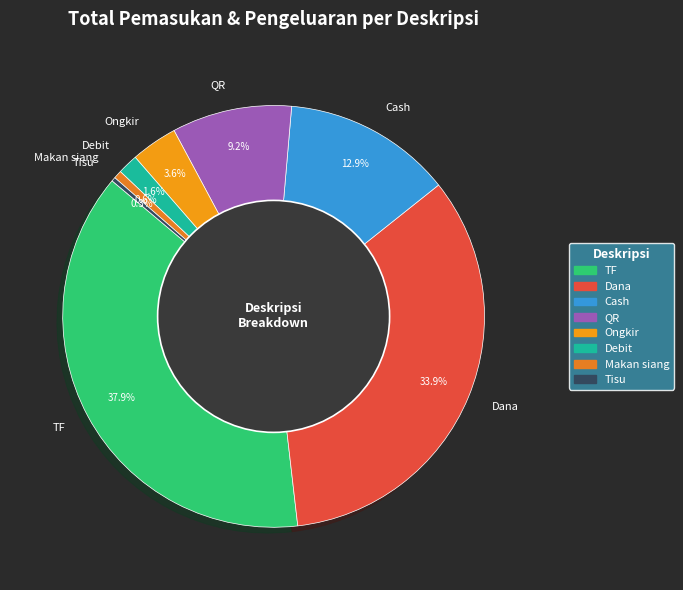

To the nearest percent, what percentage of the pie is QR?

9%